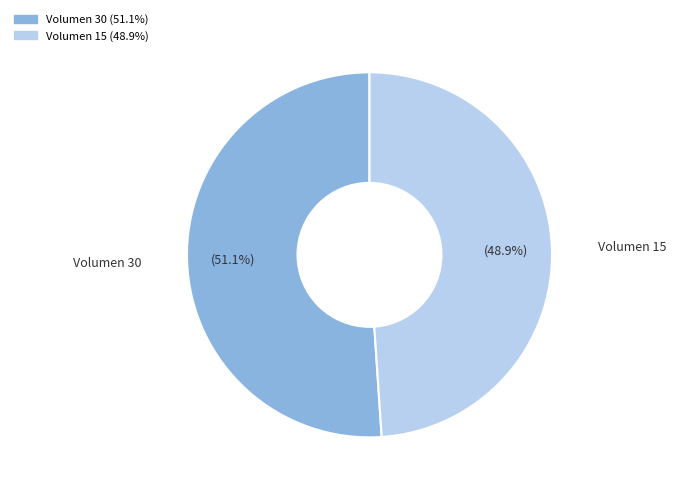

Count the number of slices in the pie.

2